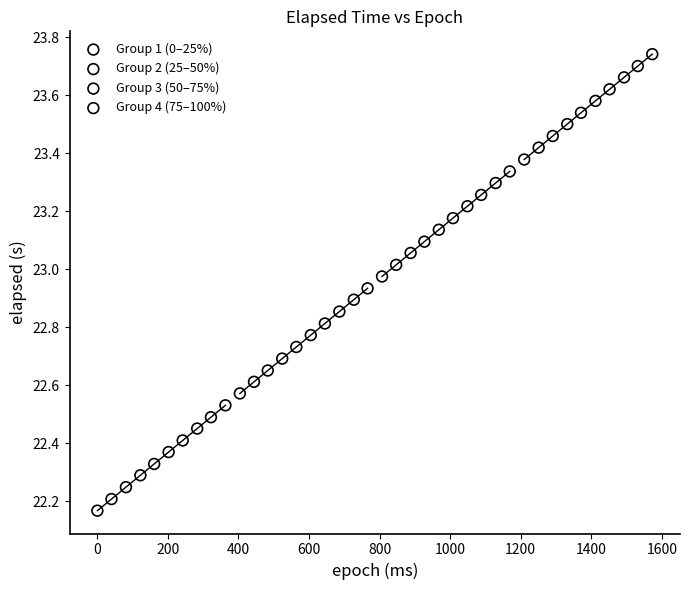

Which series contains the highest Y value?

Group 4 (75–100%)